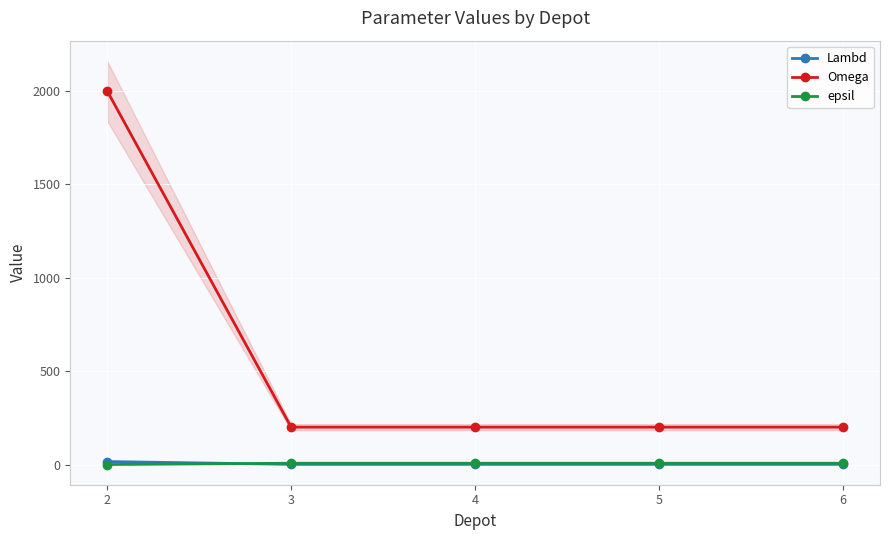

List the labels in order of Lambd value, smallest first.

3, 4, 5, 6, 2